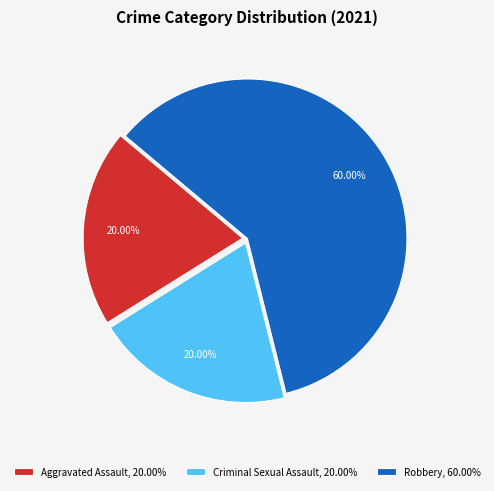

Combined, do Aggravated Assault, 20.00% and Criminal Sexual Assault, 20.00% account for over 50%?

No